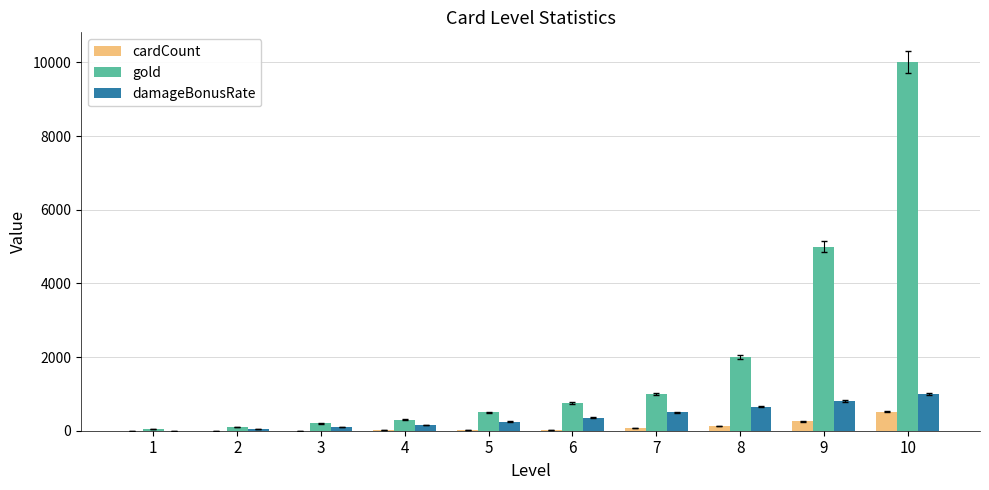

What is the total value across all series at 2?

152